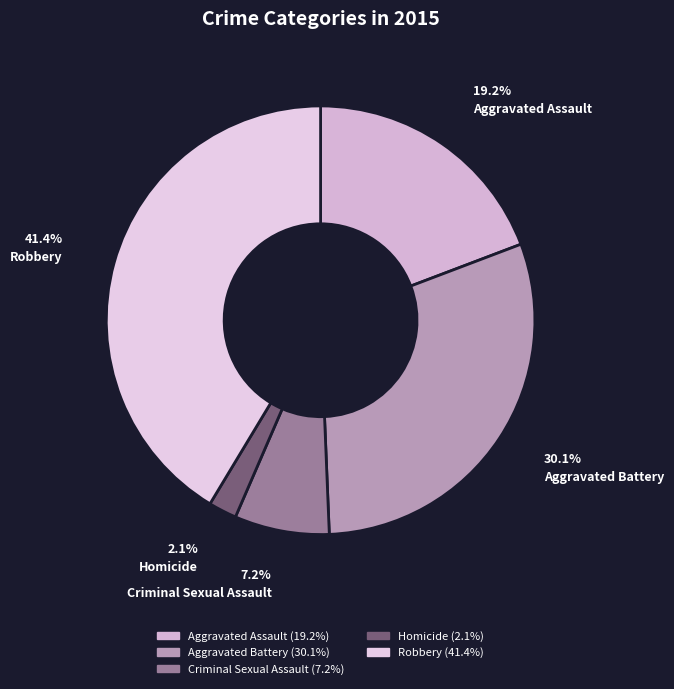

To the nearest percent, what percentage of the pie is Robbery?

41%